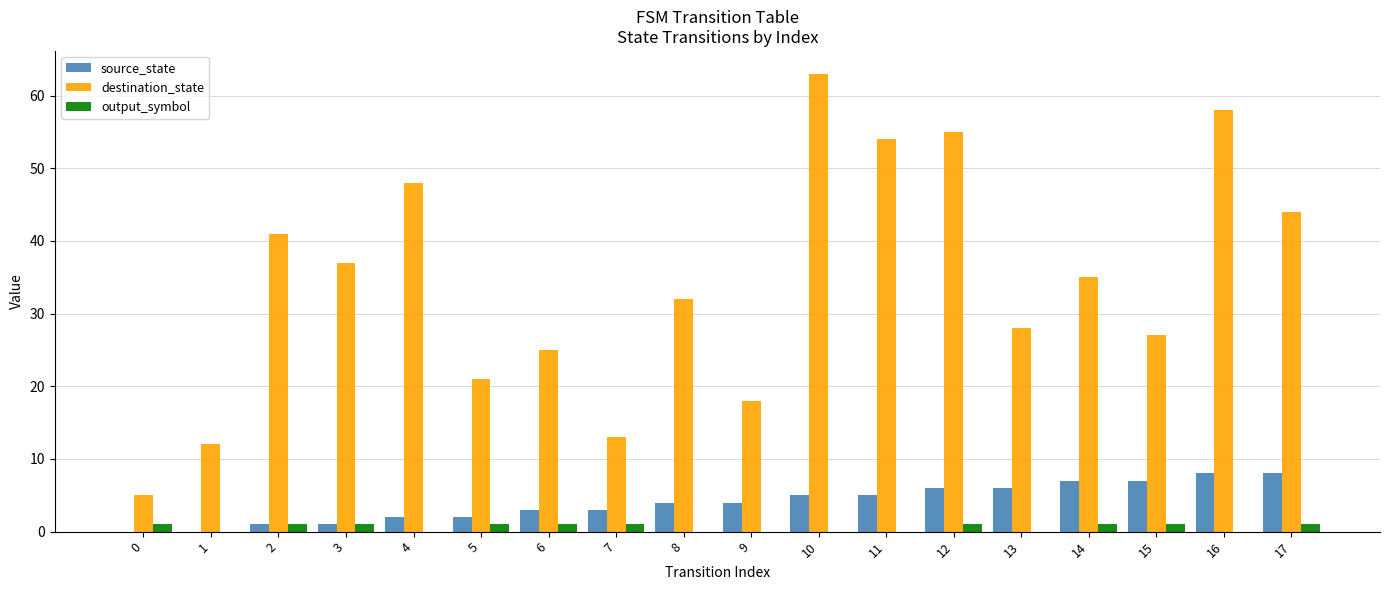

How many categories are shown in the chart?

18